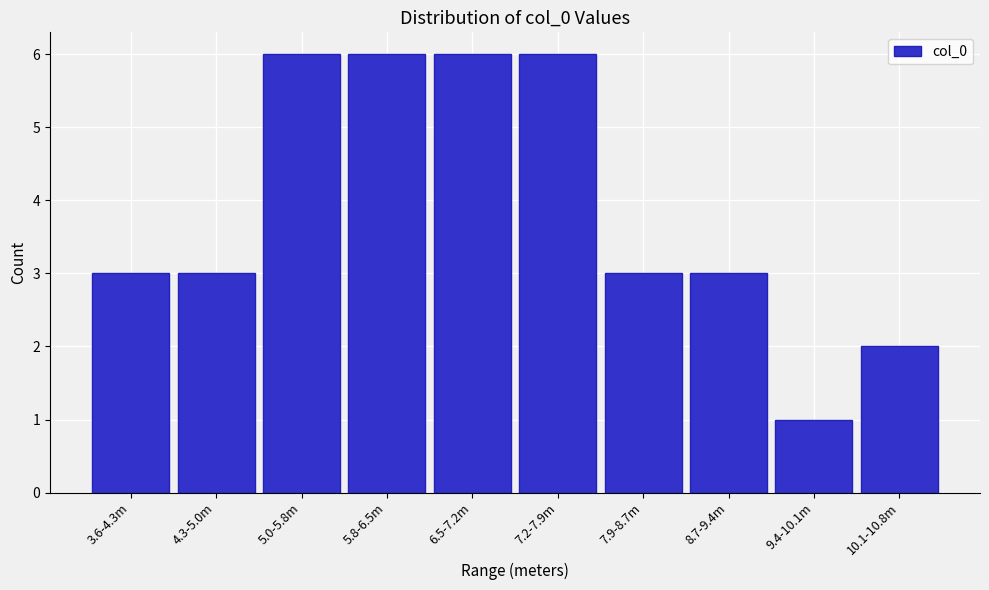

Reading left to right, list all the values displayed in this chart.

3.6-4.3m=3	4.3-5.0m=3	5.0-5.8m=6	5.8-6.5m=6	6.5-7.2m=6	7.2-7.9m=6	7.9-8.7m=3	8.7-9.4m=3	9.4-10.1m=1	10.1-10.8m=2